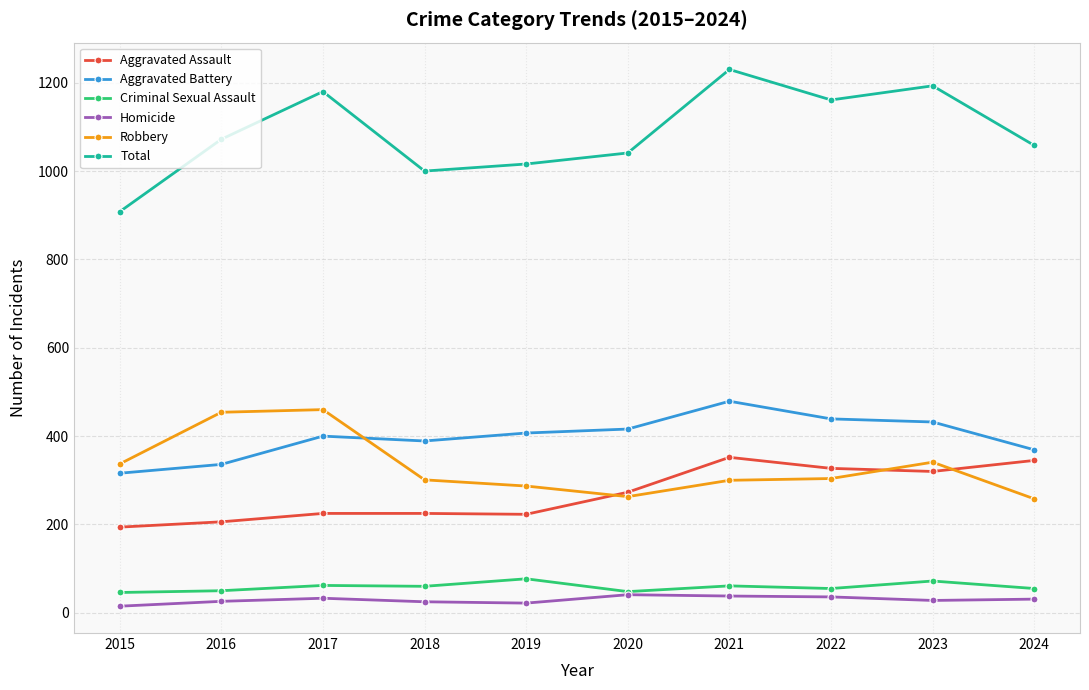

The Aggravated Battery series shows 135 at 2022. True or false?

False